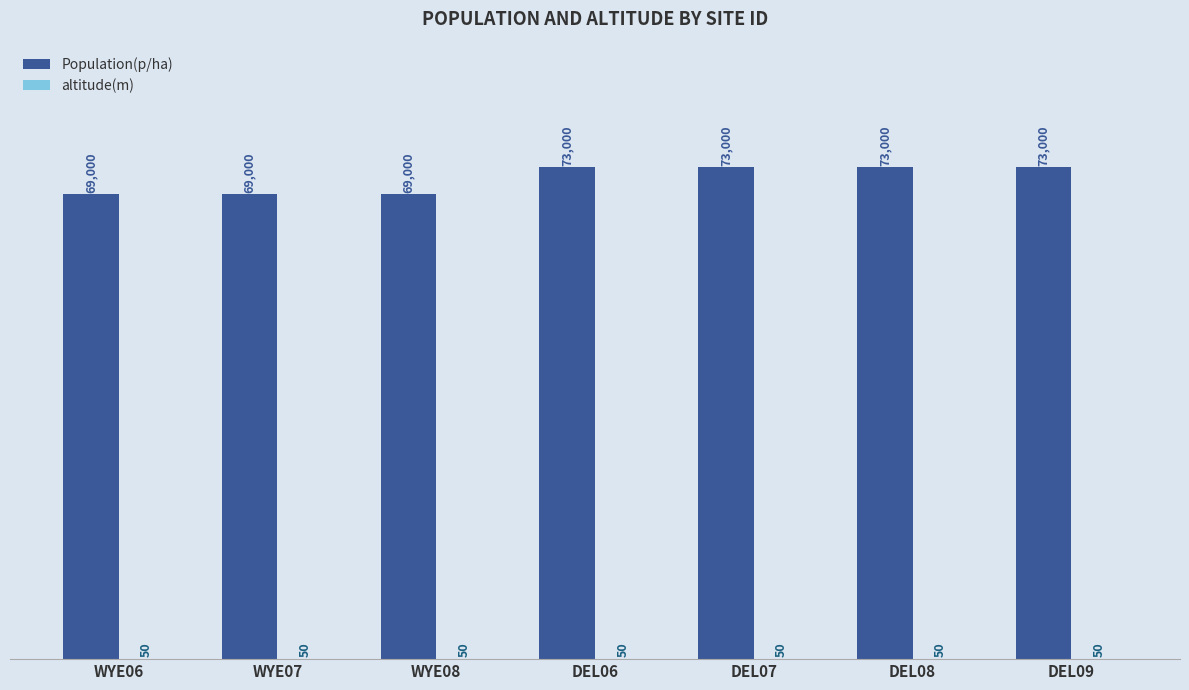

Which series has the largest total across all categories?

Population(p/ha)